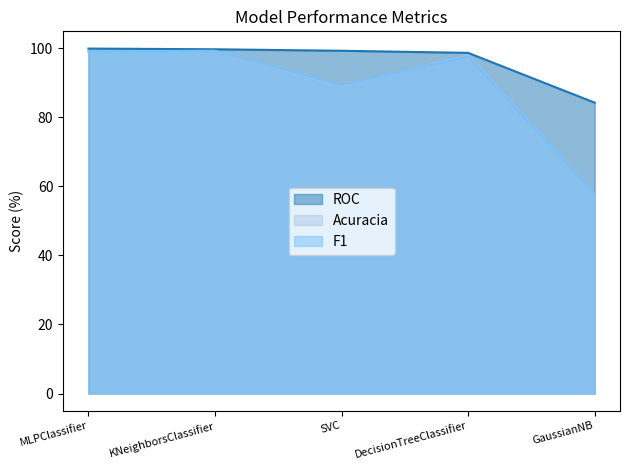

At which label is ROC closest to 92?

DecisionTreeClassifier